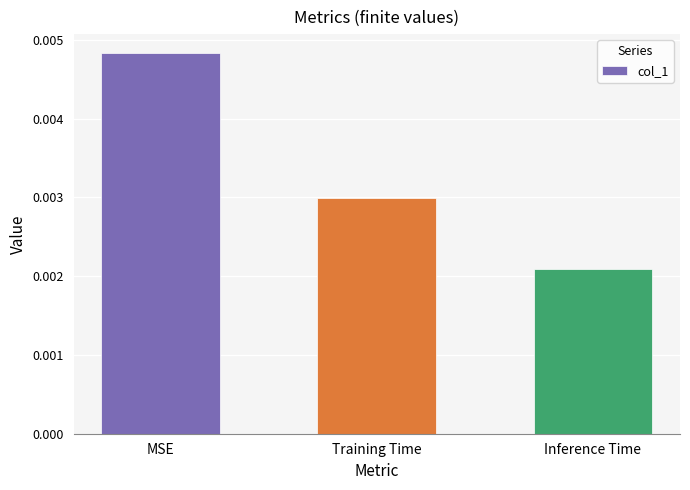

Are the bars grouped side by side (vs. stacked)?

No